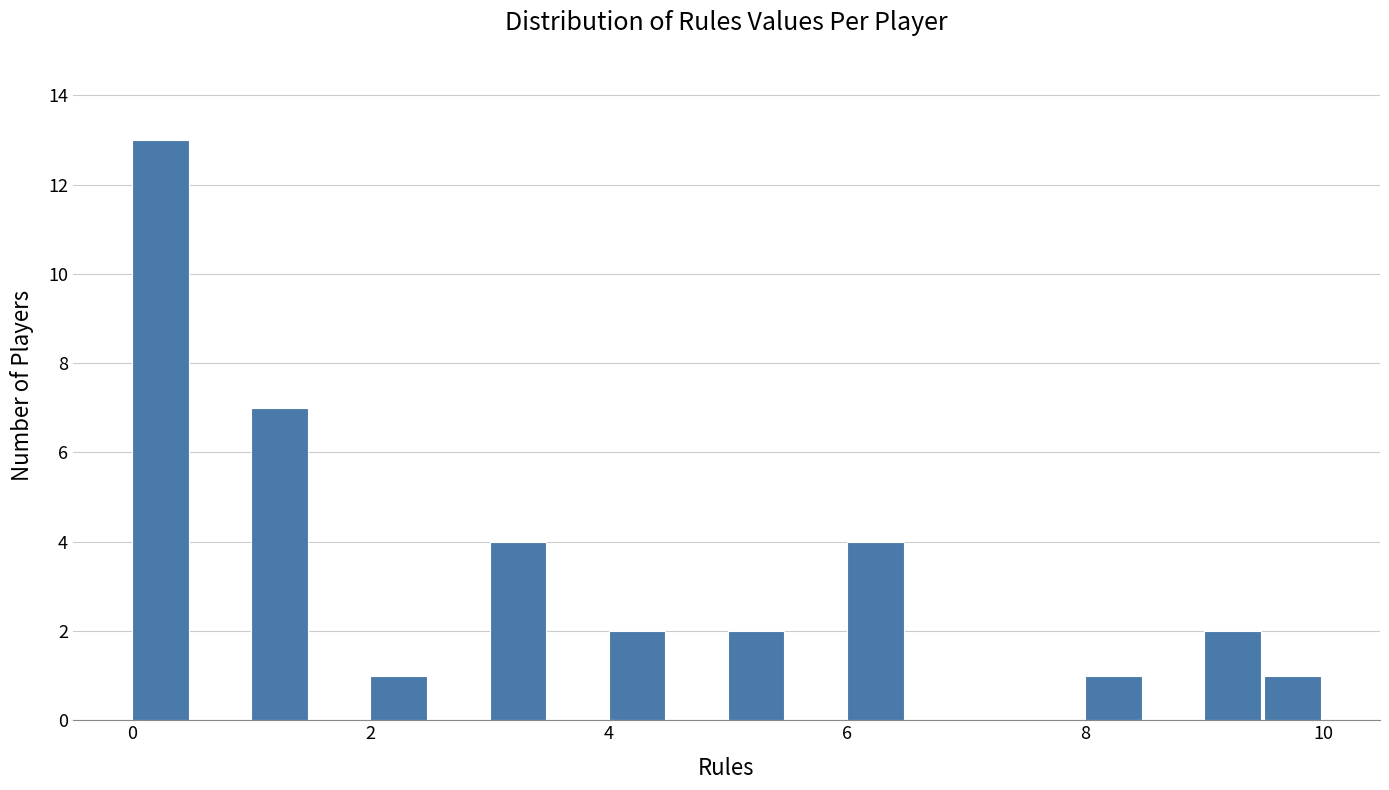

Read against the x-axis, roughly where is the centre of the tallest bar?

0.2